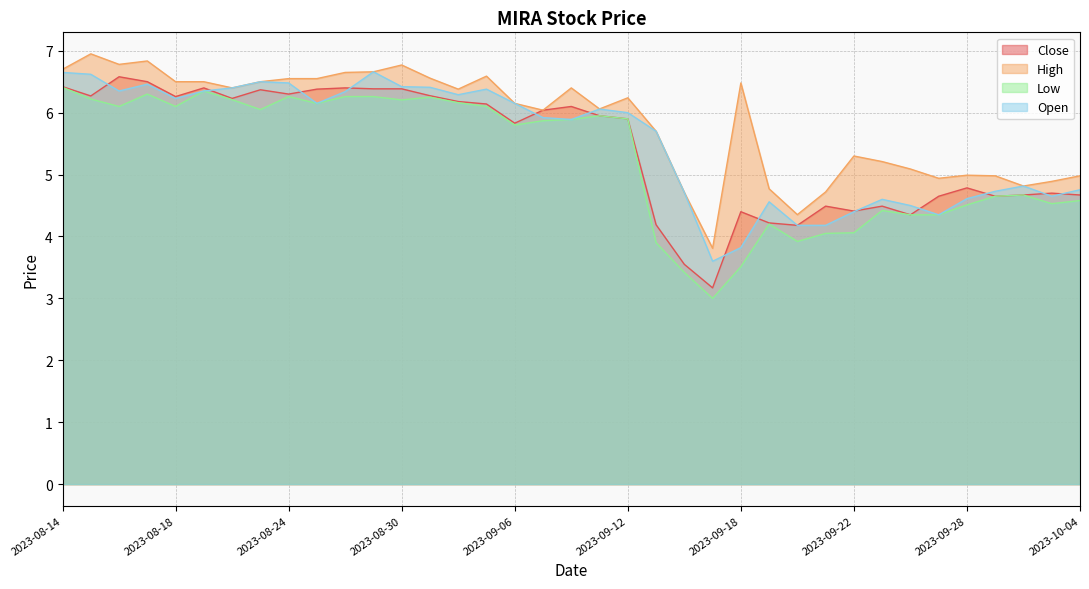

What position from the left is 2023-09-28?

33